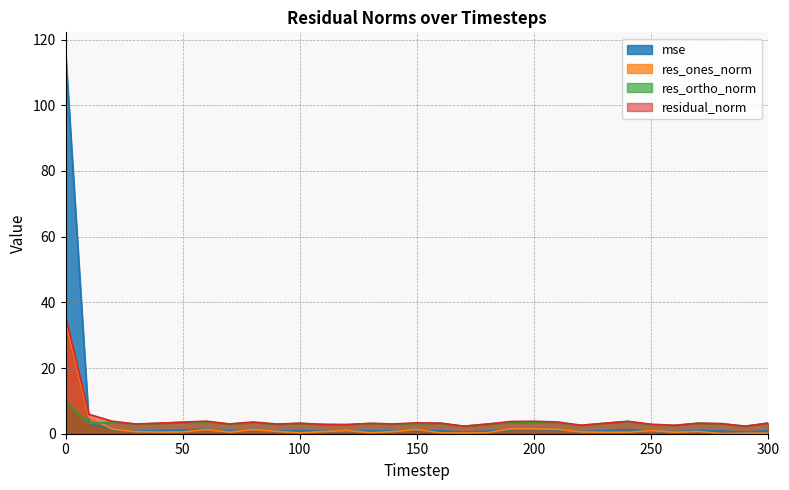

How many lines are shown in the chart?

4